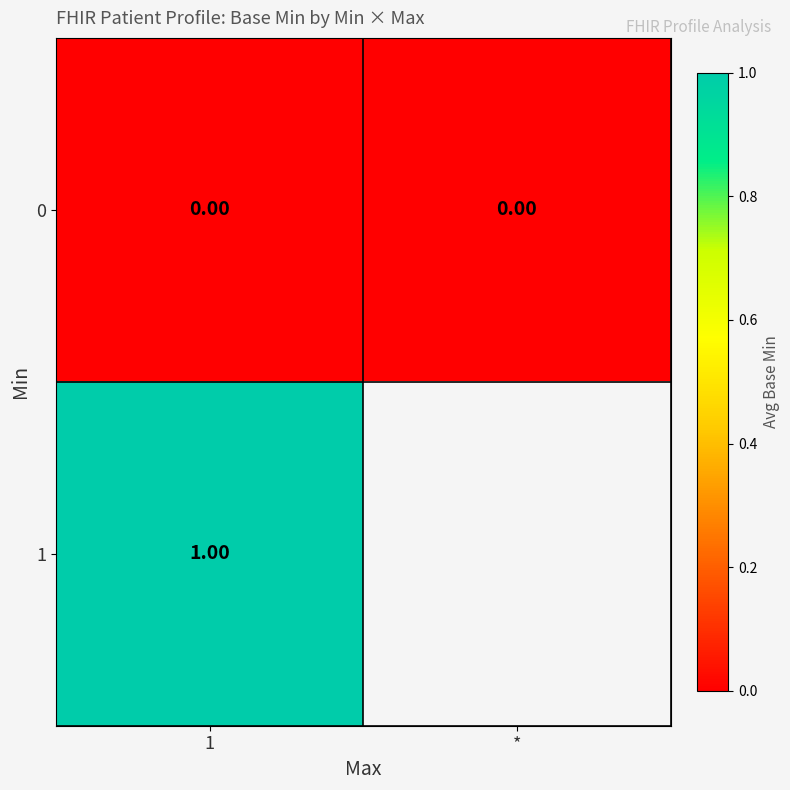

At which category is the sum across all series the highest?

1